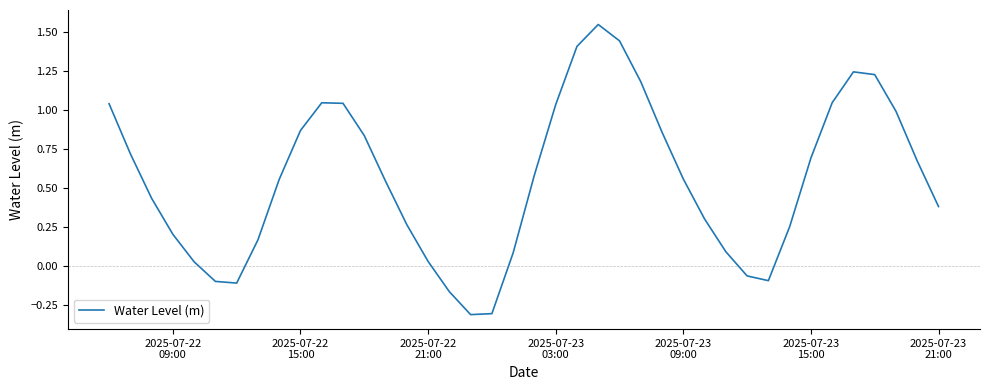

What is the difference between the maximum and minimum values?

1.9